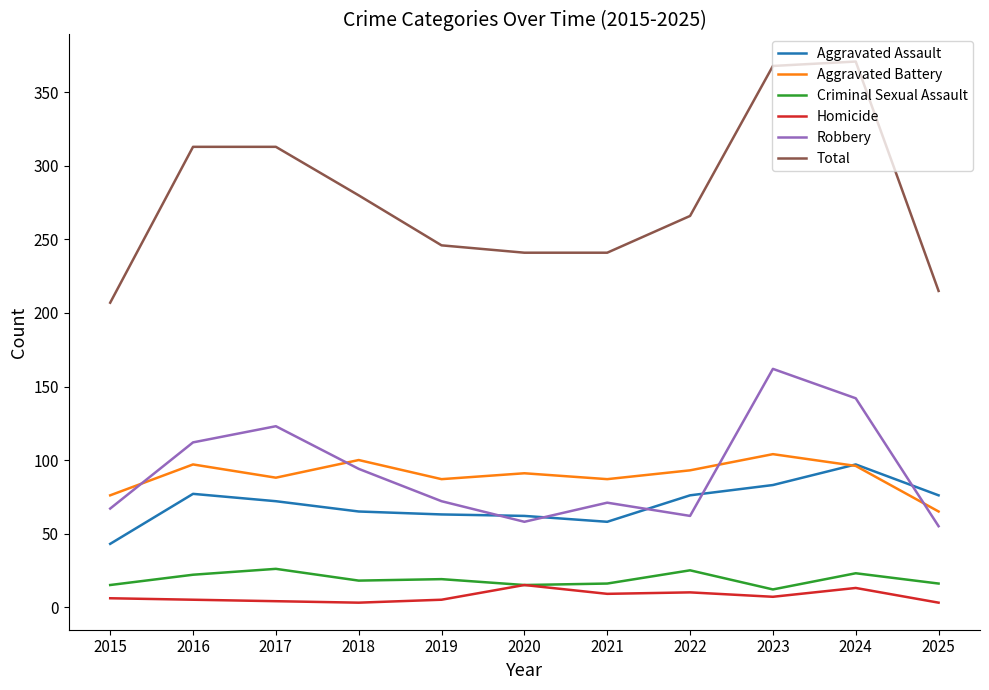

What is the smallest value displayed?

3